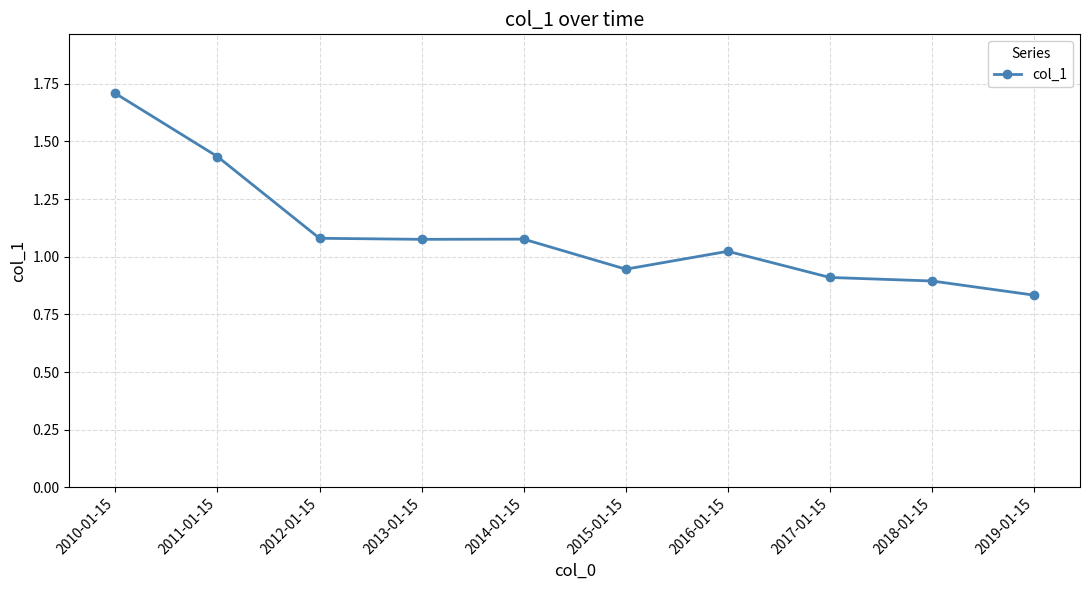

What is the difference between the second highest and minimum values?

0.6